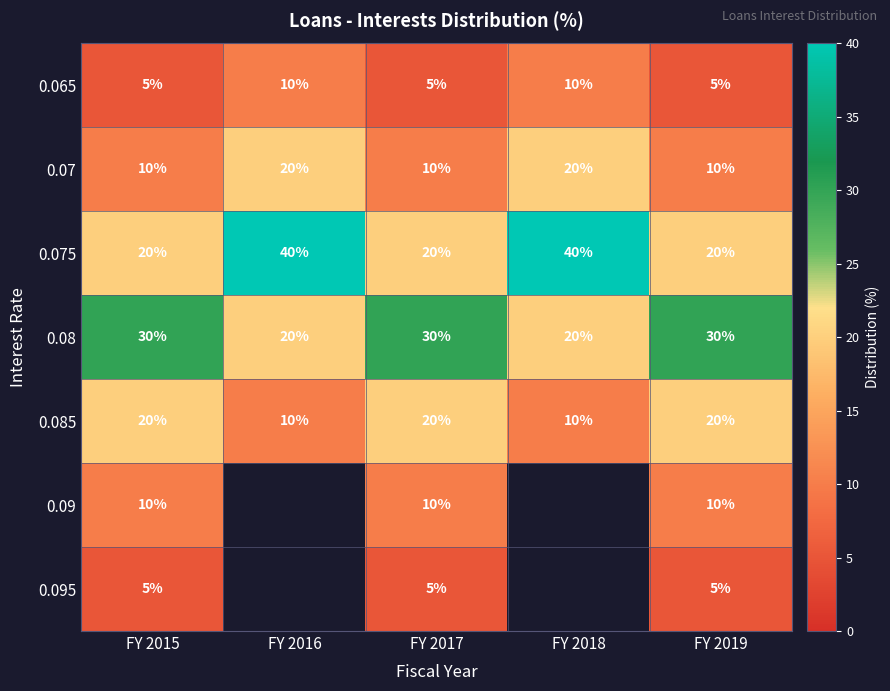

What is the sum of all 0.085 values?

80